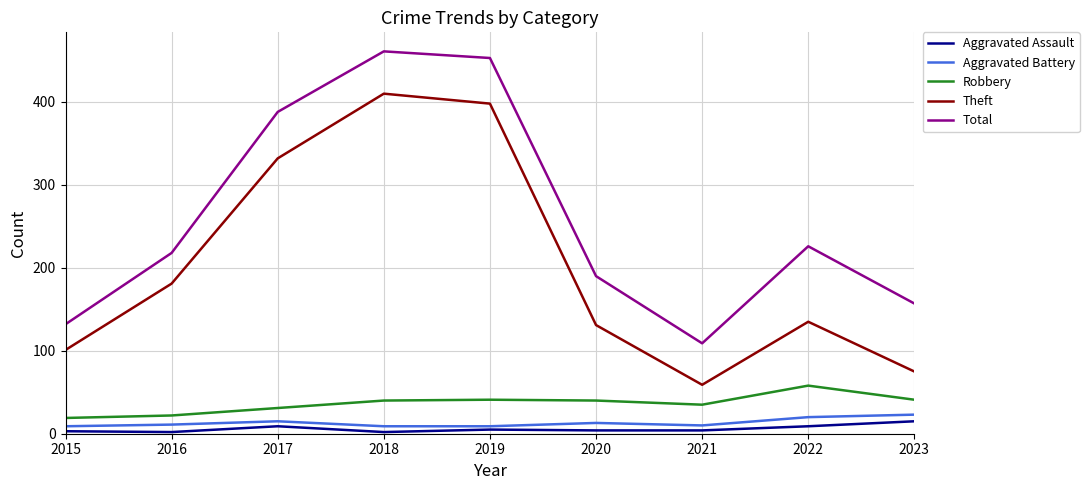

True or false: Aggravated Assault and Total cross at least once.

False